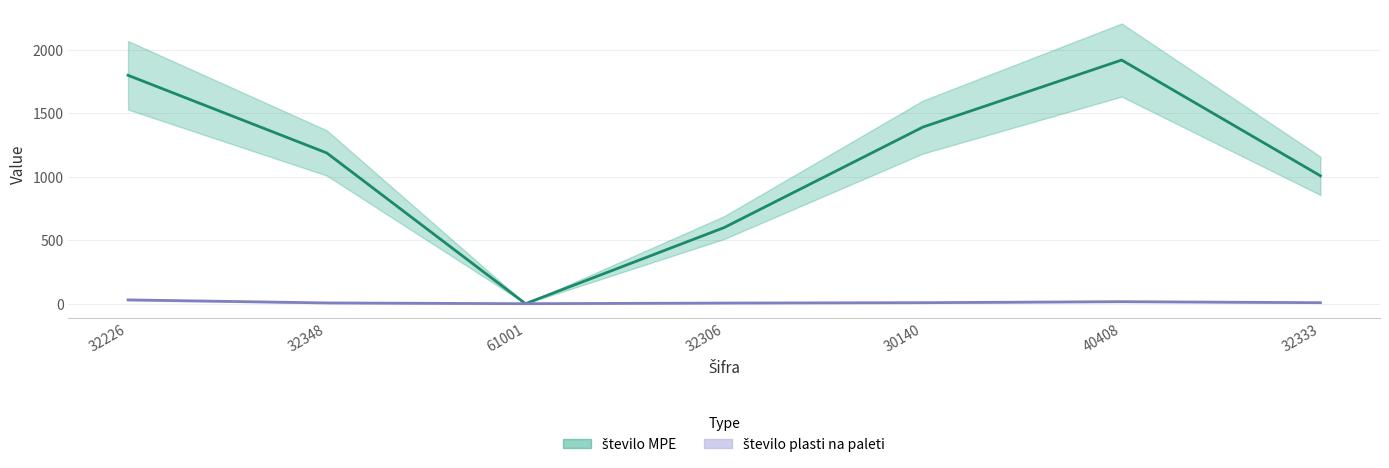

At which category does število plasti na paleti reach its first local valley?

61001